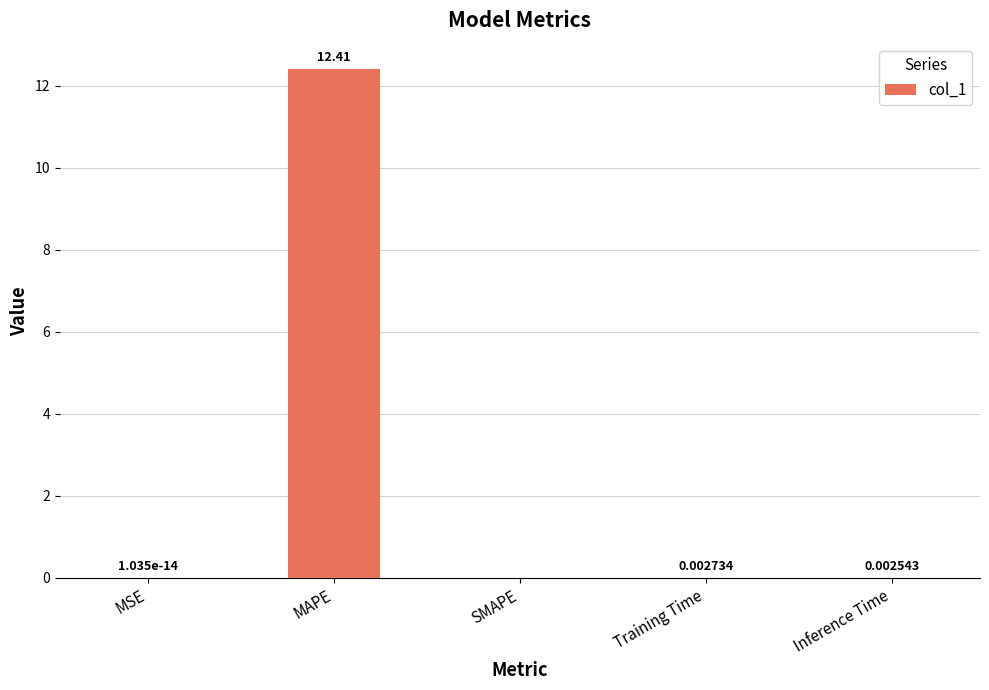

Is it true that the value at MAPE is 2.6?

False